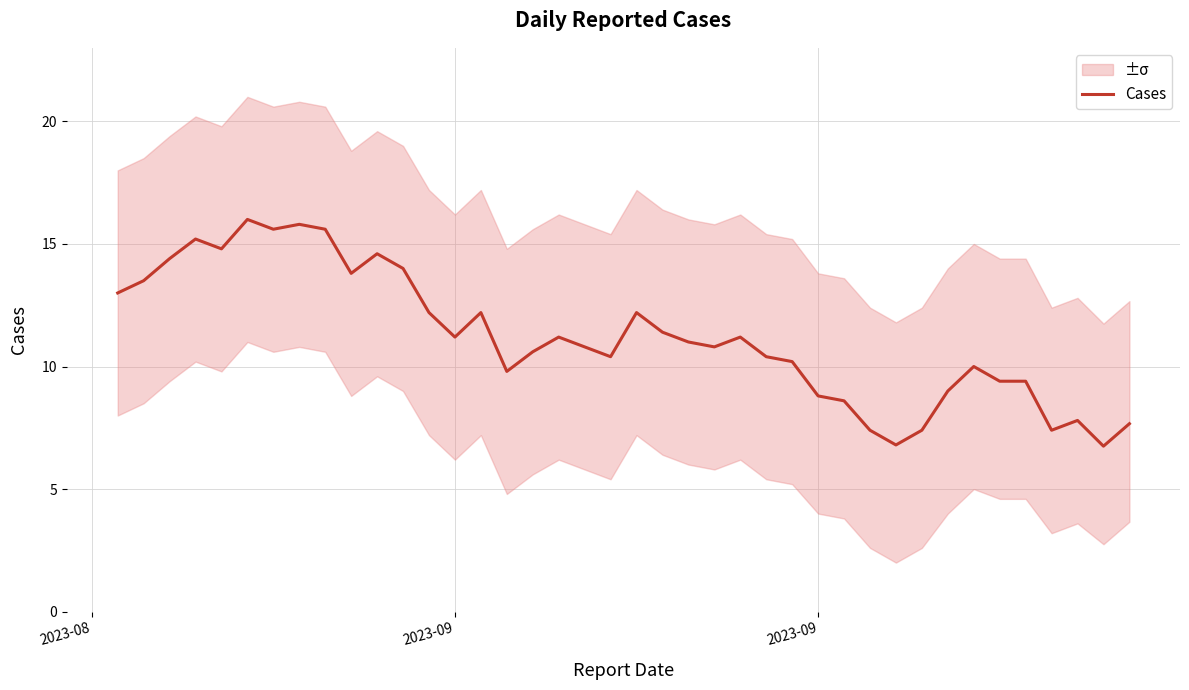

How many lines are shown in the chart?

1